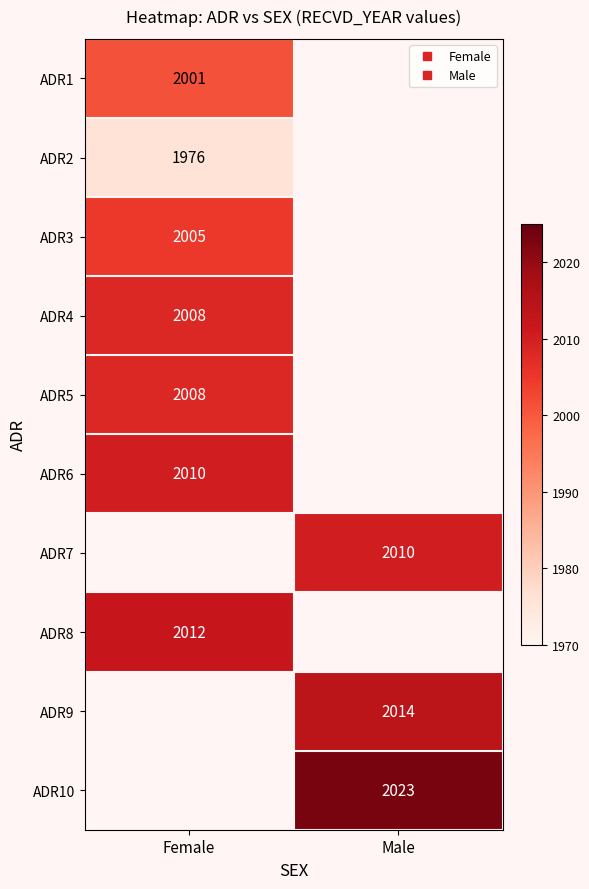

Rank the series by their maximum value, from lowest to highest.

ADR2, ADR1, ADR3, ADR4, ADR5, ADR6, ADR7, ADR8, ADR9, ADR10